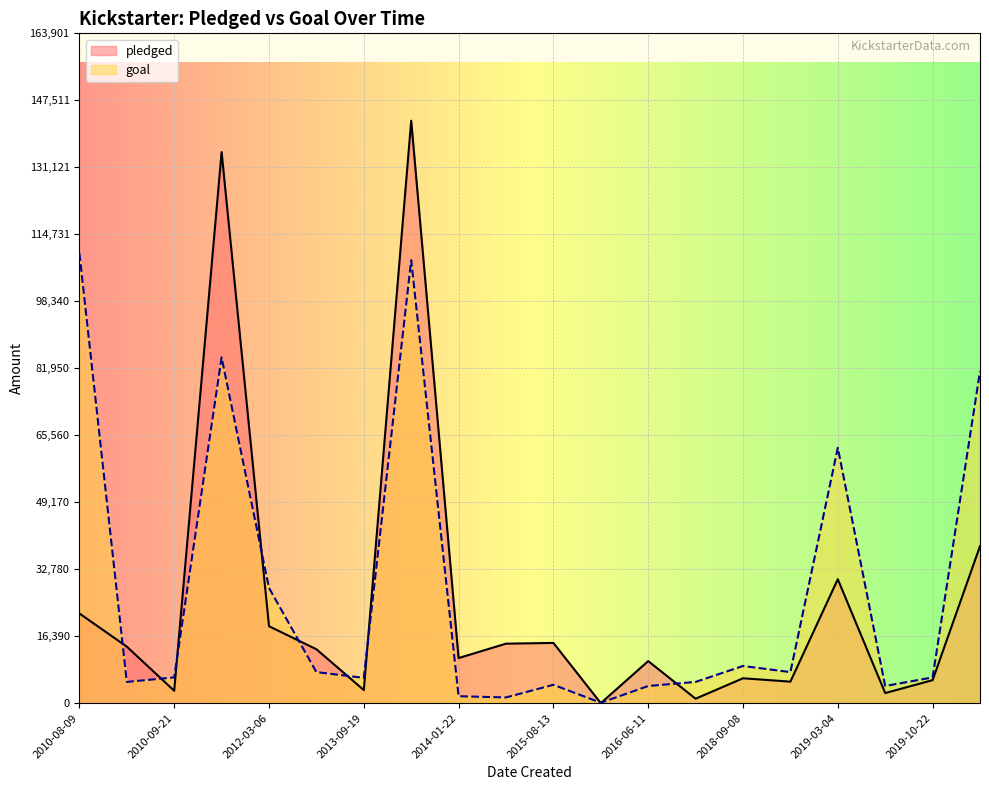

Rank the categories by goal value from lowest to highest.

2015-11-28, 2014-08-19, 2014-01-22, 2019-08-11, 2016-06-11, 2015-08-13, 2017-09-13, 2010-08-14, 2013-09-19, 2010-09-21, 2019-10-22, 2019-01-20, 2012-08-28, 2018-09-08, 2012-03-06, 2019-03-04, 2019-12-10, 2011-01-12, 2013-11-17, 2010-08-09